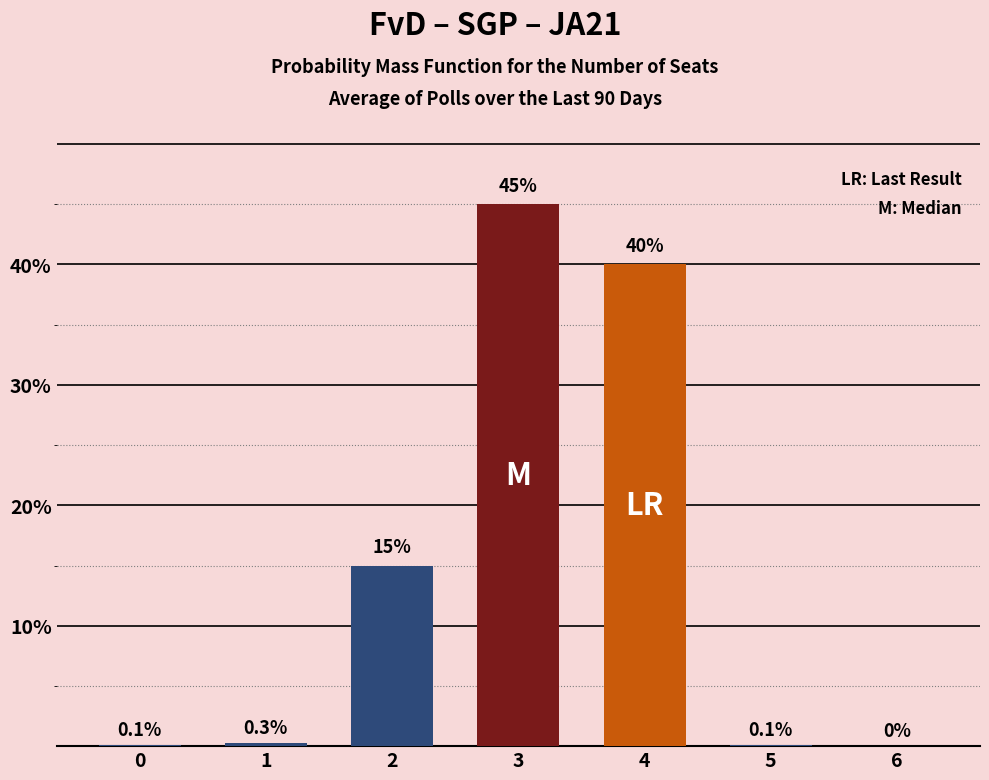

What is the sum of the values at 3 and 5?

45.1